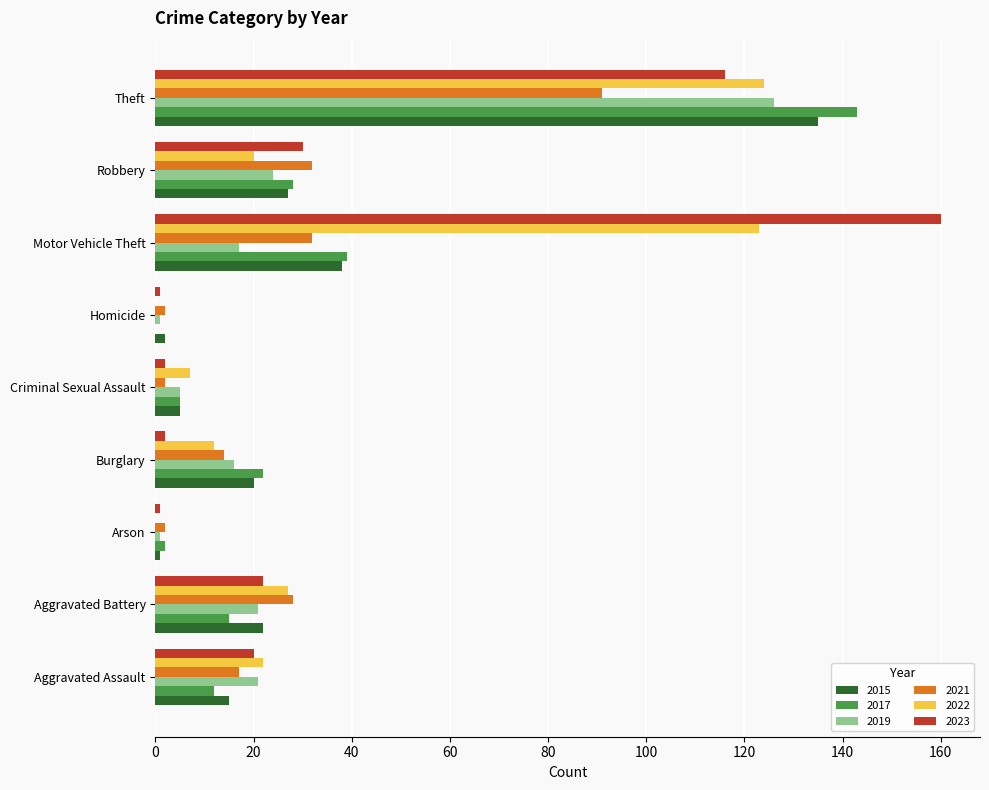

What is the maximum value shown in the chart?

160